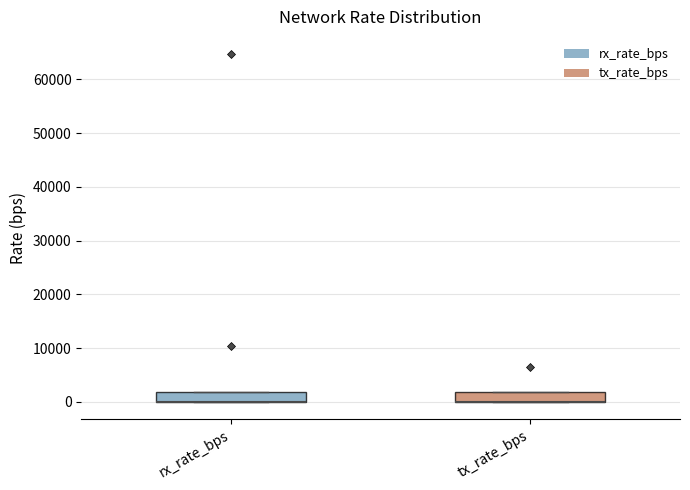

Reading left to right, transcribe this box plot: for each box, give where its median line is, the range the box spans, and where its two whiskers end, as read against the y-axis. The values are not printed on the chart, so give them approximately, as read against the axis.

rx_rate_bps: median 0 (drawn on the box's lower edge), box 0 to 2000, whiskers 0 to 2000
tx_rate_bps: median 0 (drawn on the box's lower edge), box 0 to 2000, whiskers 0 to 2000